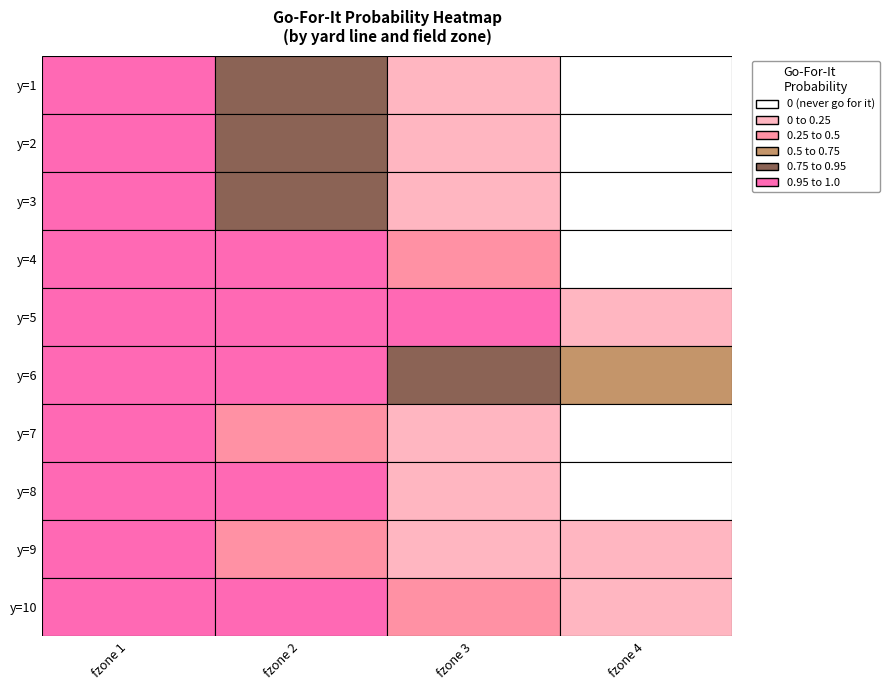

What is the average value of the 4 series?

0.6